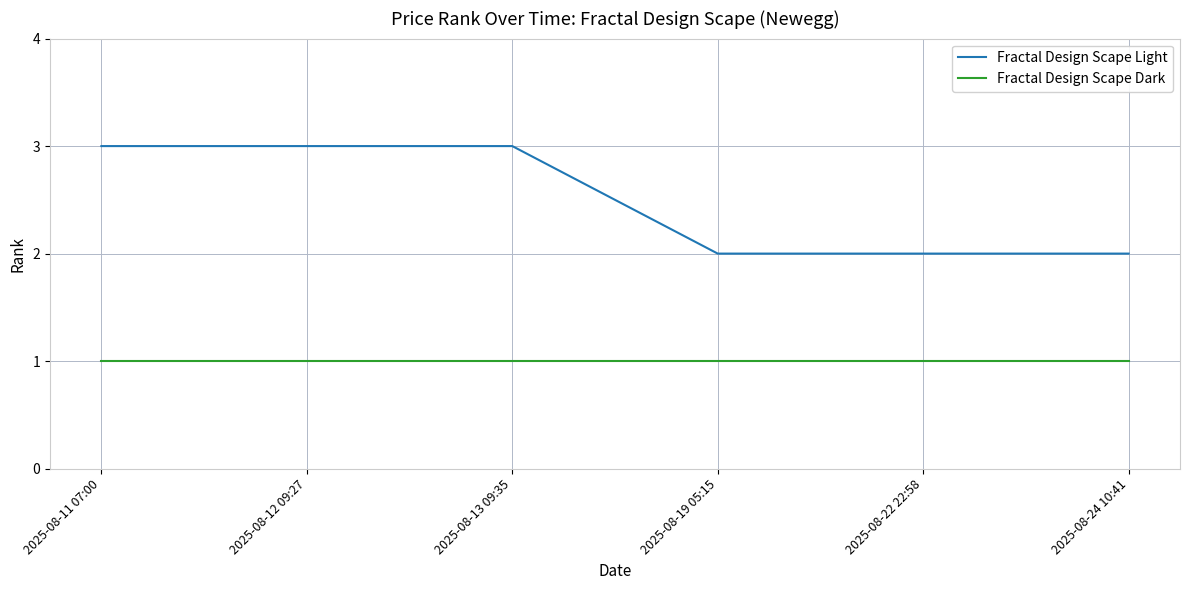

At how many categories does at least one series exceed 1?

6